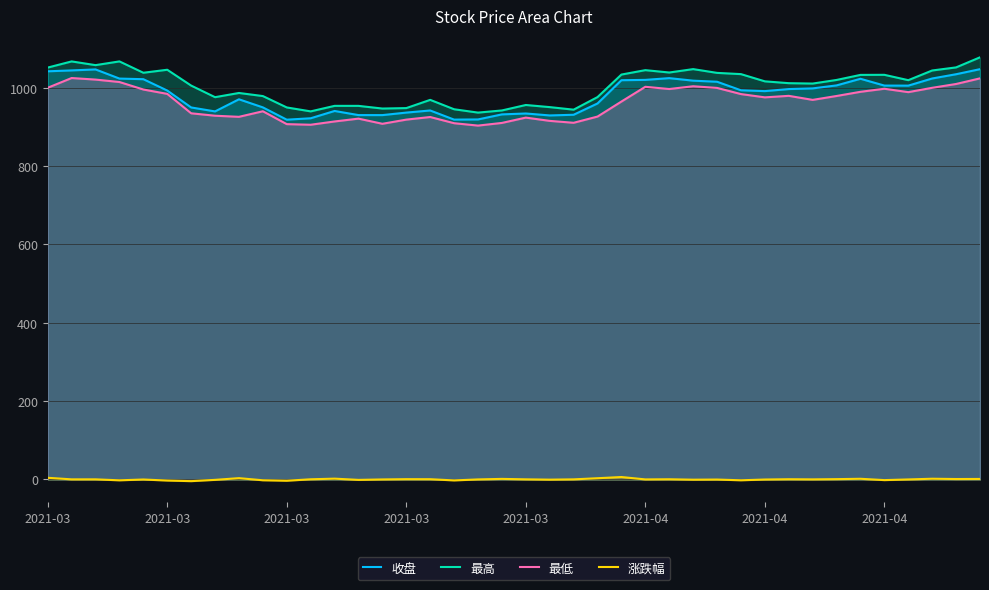

Does the chart display data point markers on the line(s)?

No